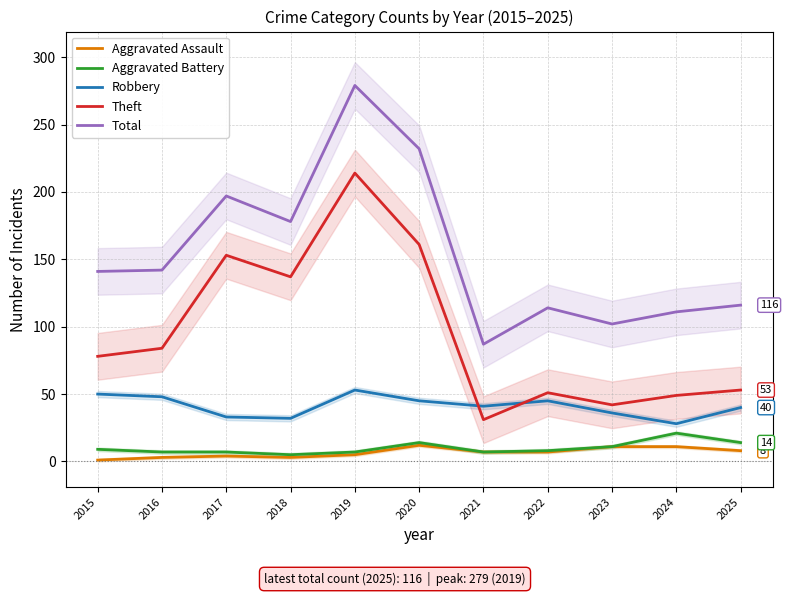

How many lines are shown in the chart?

5